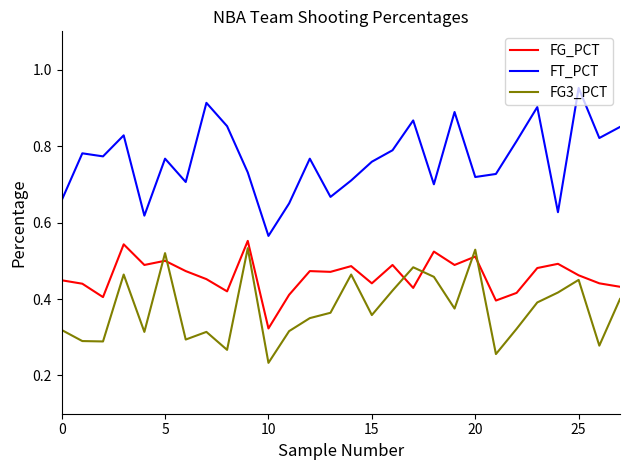

Which series has the largest total across all categories?

FT_PCT